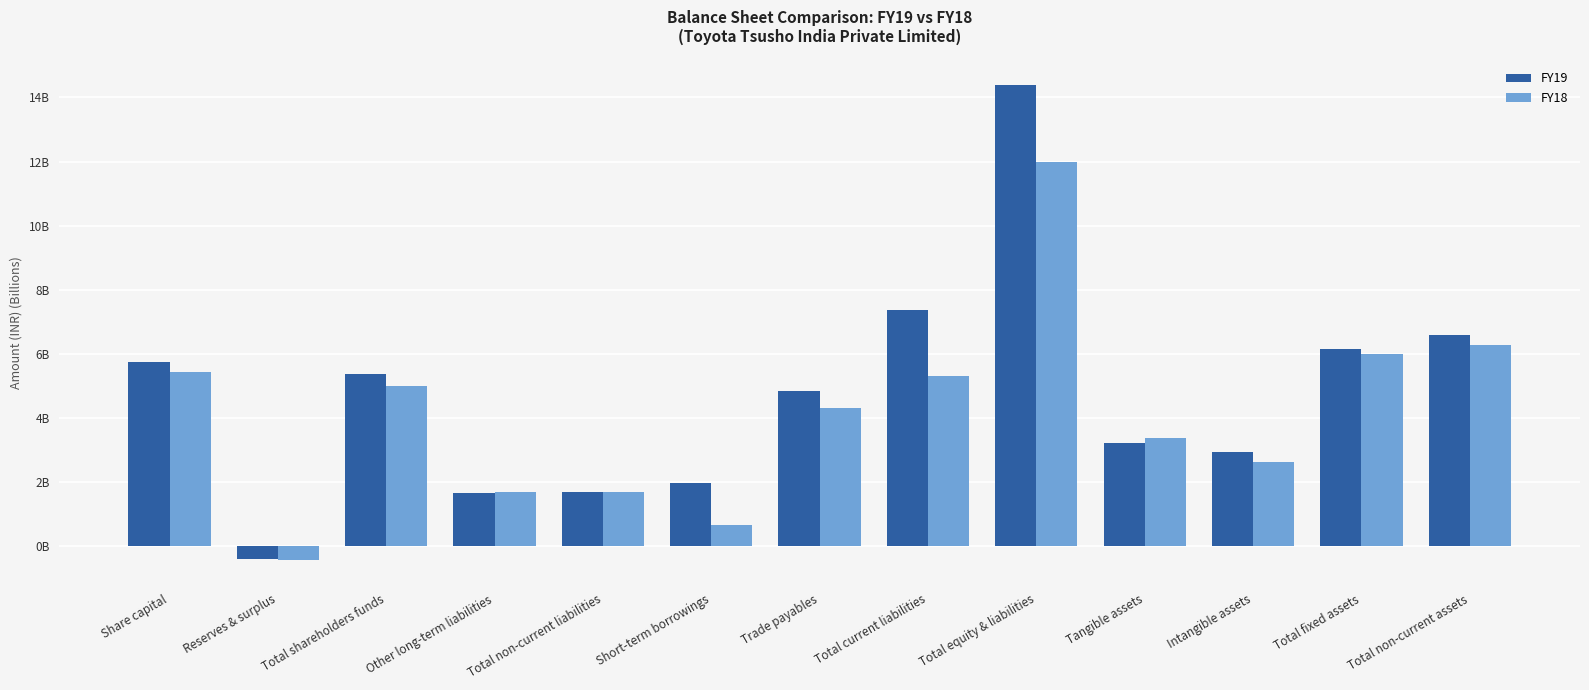

What is the difference between the highest and lowest values at Total equity & liabilities?

2.4